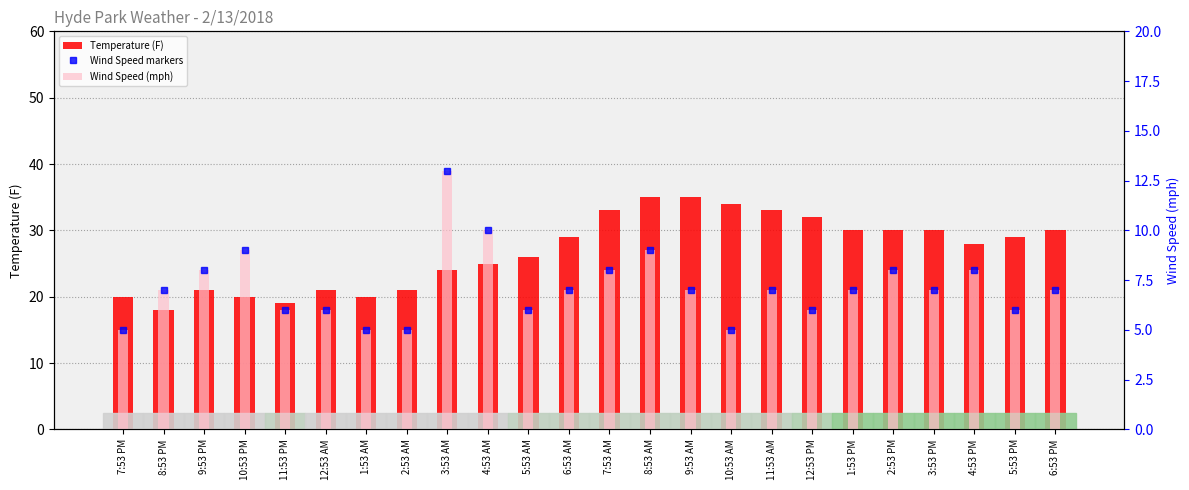

Which has a higher value, 8:53 AM or 5:53 AM?

8:53 AM